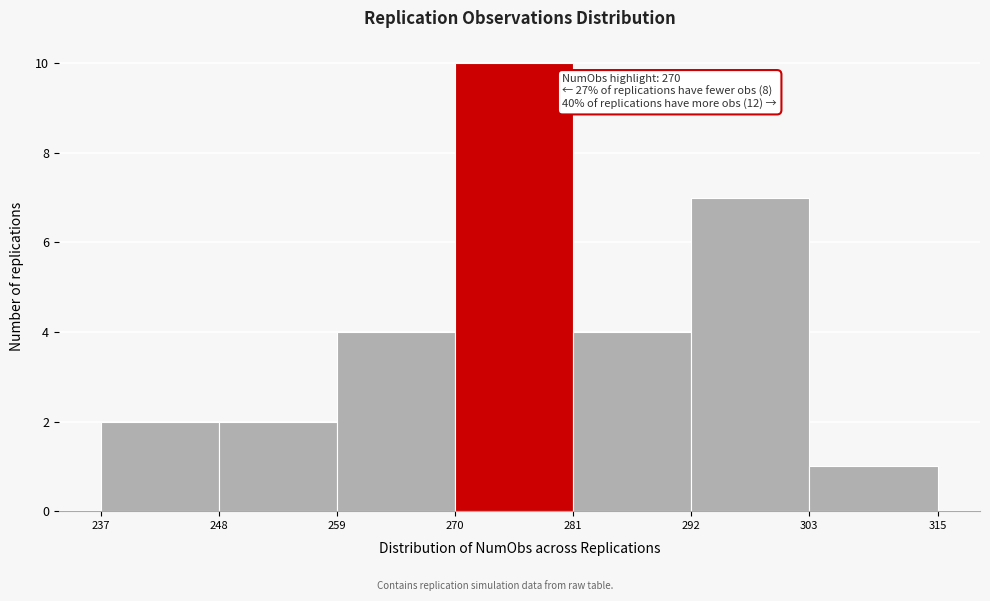

Which range on the x-axis has the tallest bar?

270 to 281